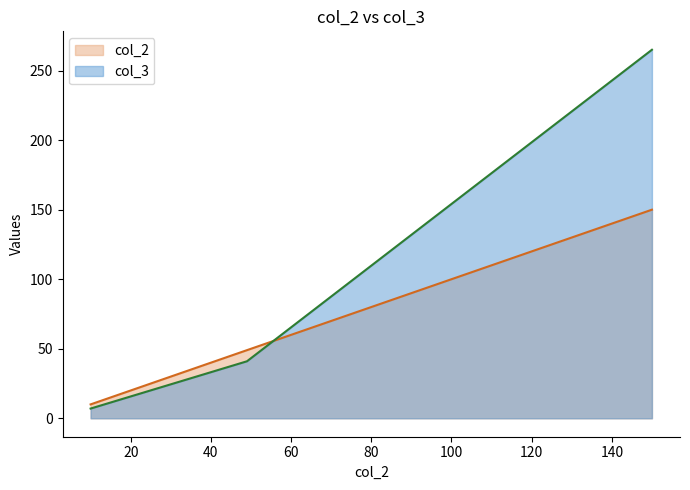

How many col_3 values are between 7 and 265?

3